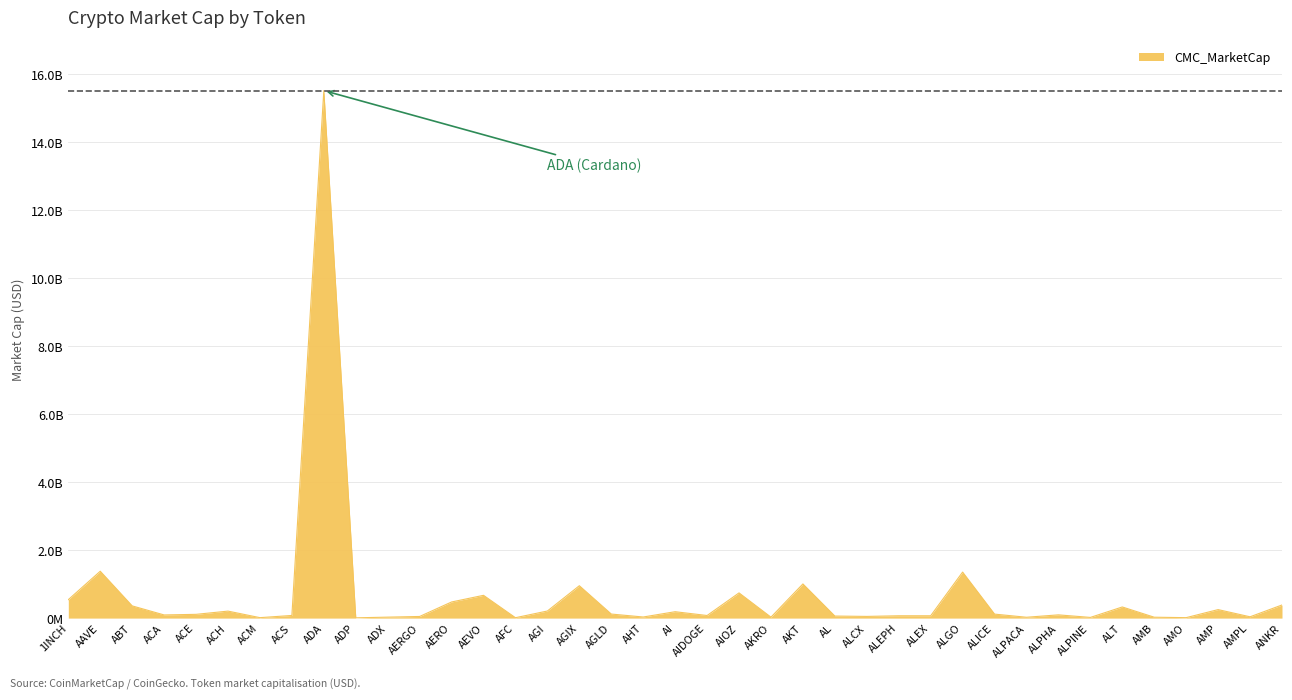

Does the chart display data point markers on the line(s)?

No